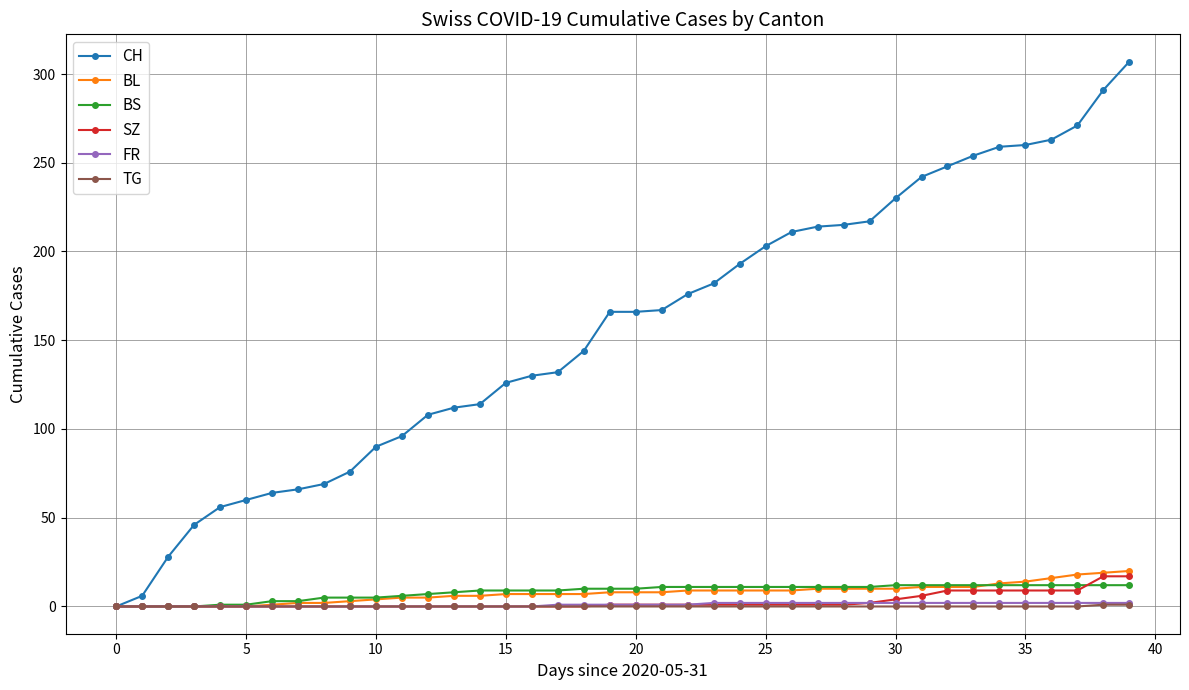

Does the chart have visible grid lines?

Yes